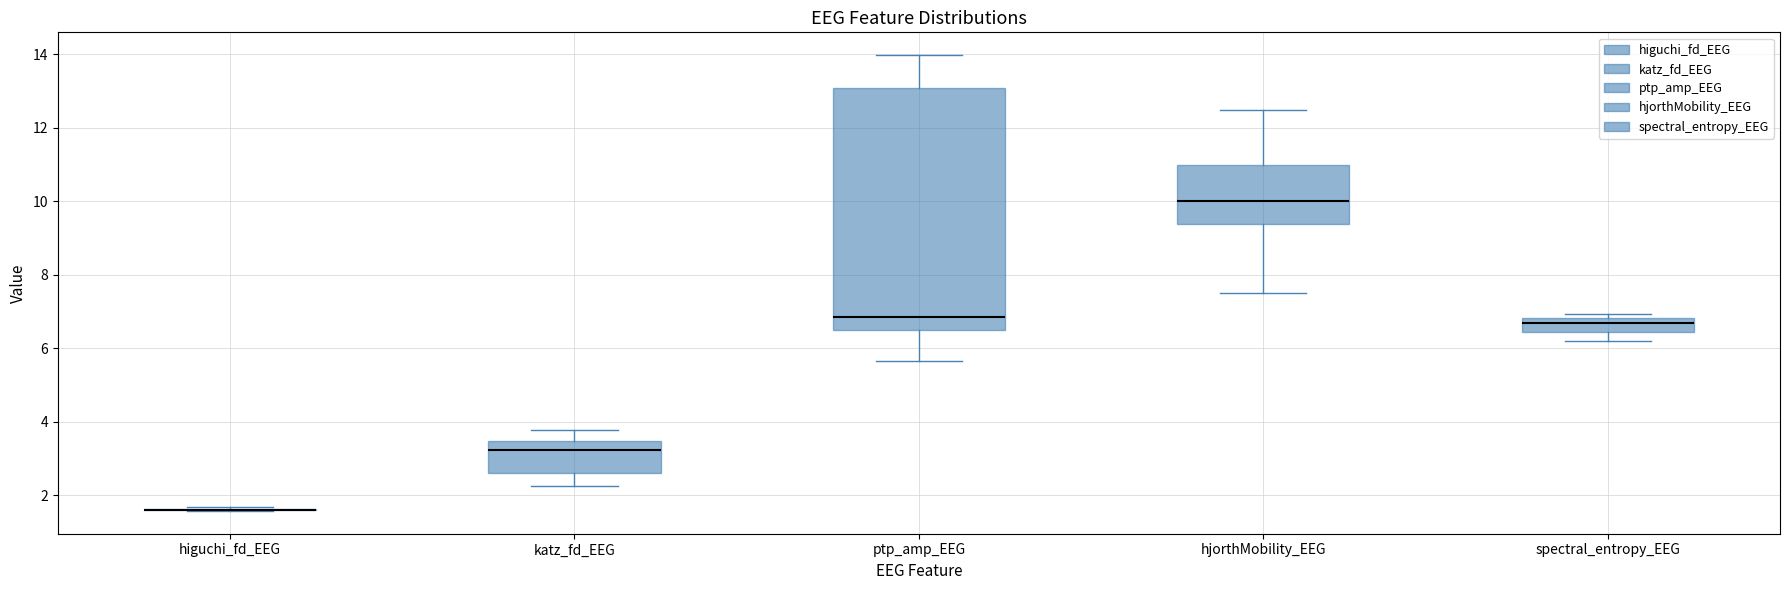

Comparing the boxes themselves (not the whiskers), which one is the tallest?

ptp_amp_EEG